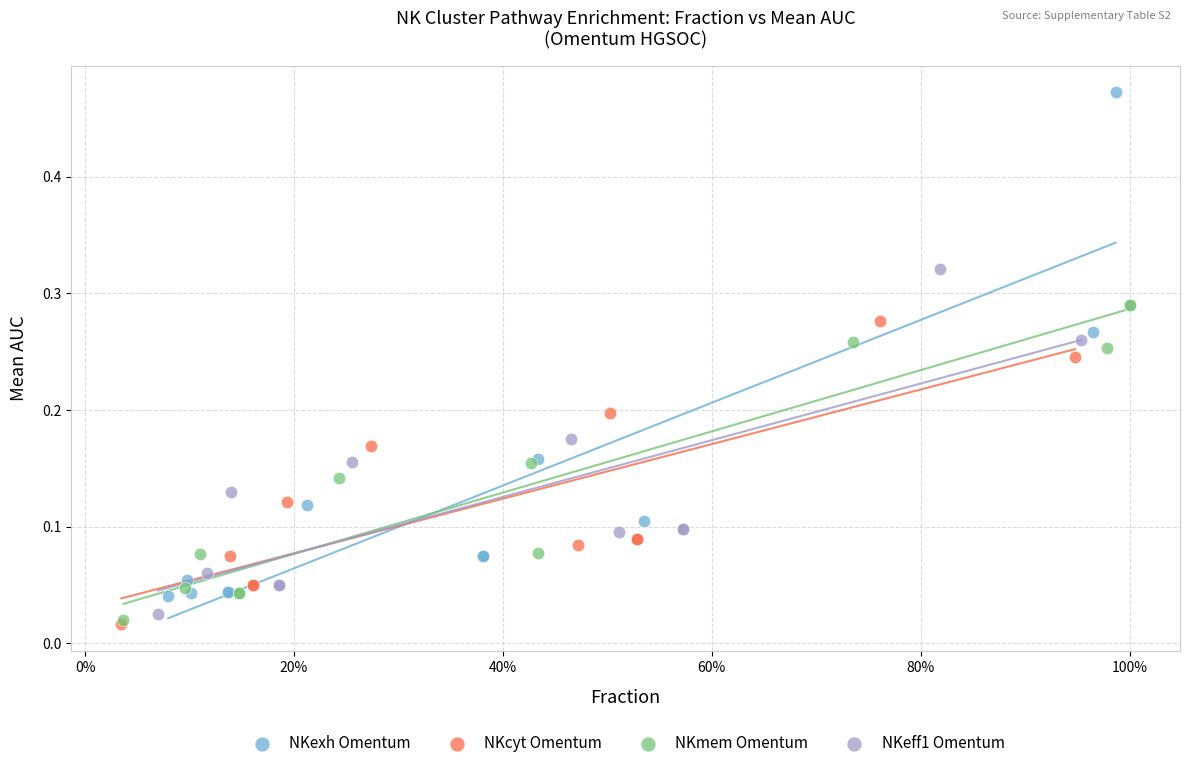

Which series contains the highest Y value?

NKexh Omentum